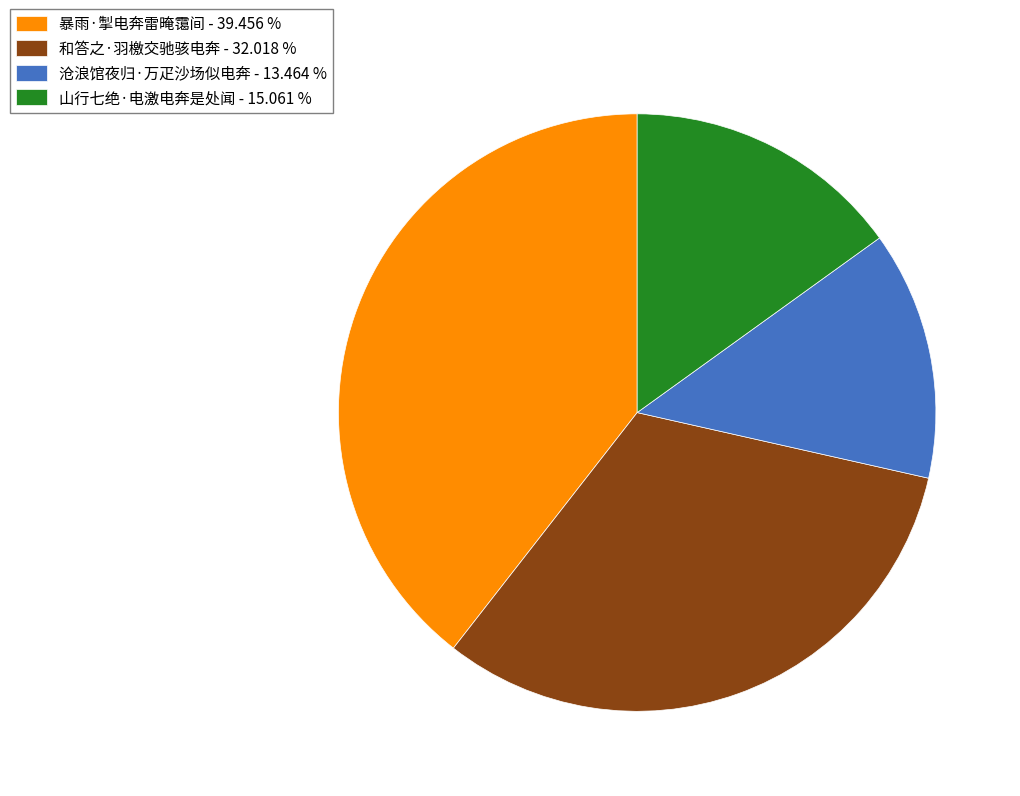

Is 暴雨·掣电奔雷晻霭间 - 39.456 % the majority of the pie?

No